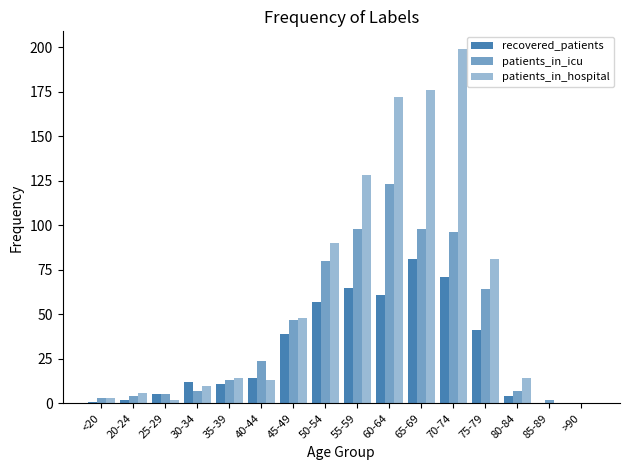

How many groups of bars are there?

16